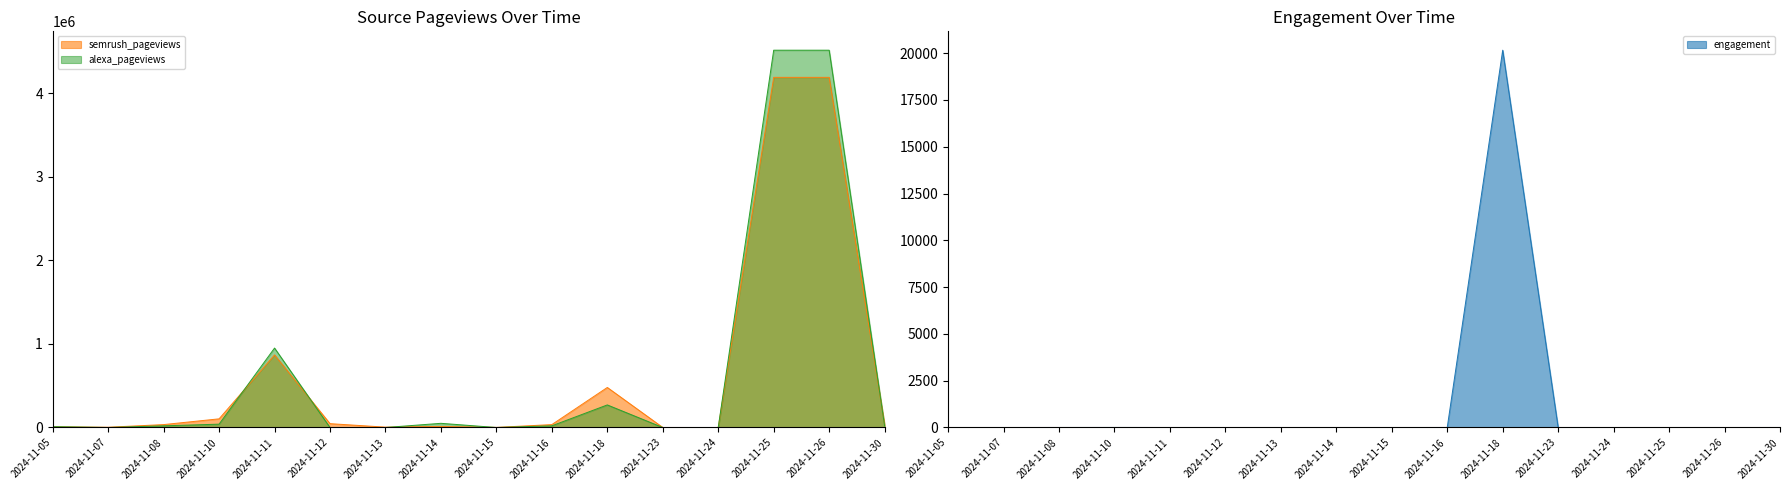

What is the sum of the engagement values at 2024-11-10 and 2024-11-08?

3